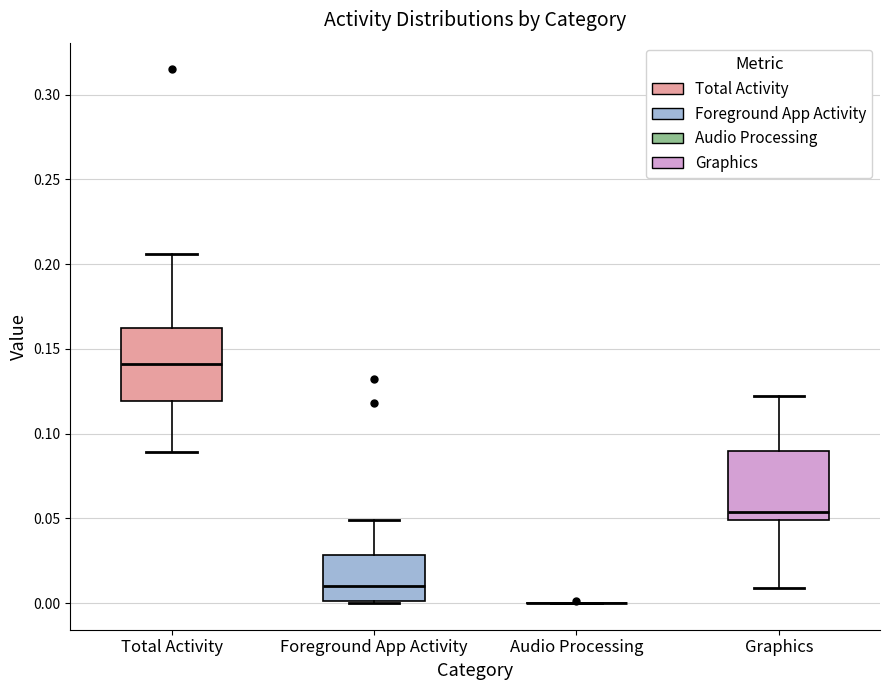

Where is the lower edge of the box for Total Activity on the y-axis? The values are not printed on the chart, so give them approximately, as read against the axis.

0.120